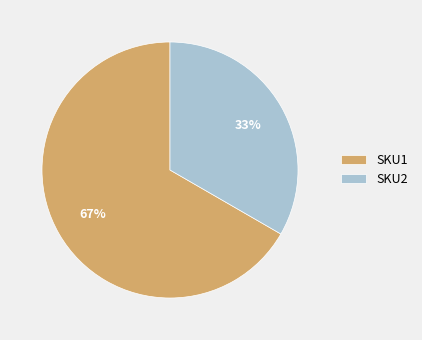

Count the number of slices in the pie.

2